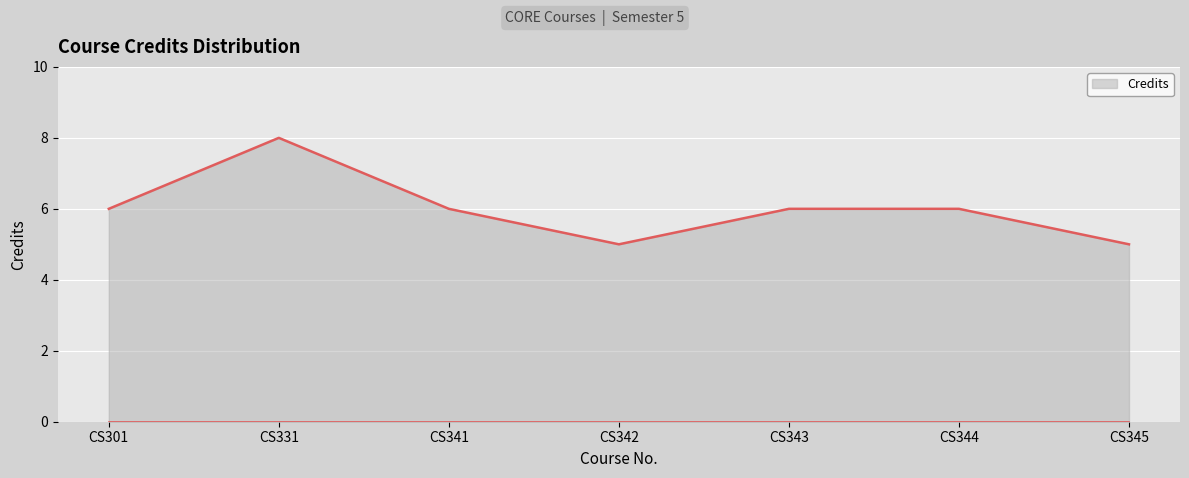

At which category does the chart reach its minimum across all series?

CS301